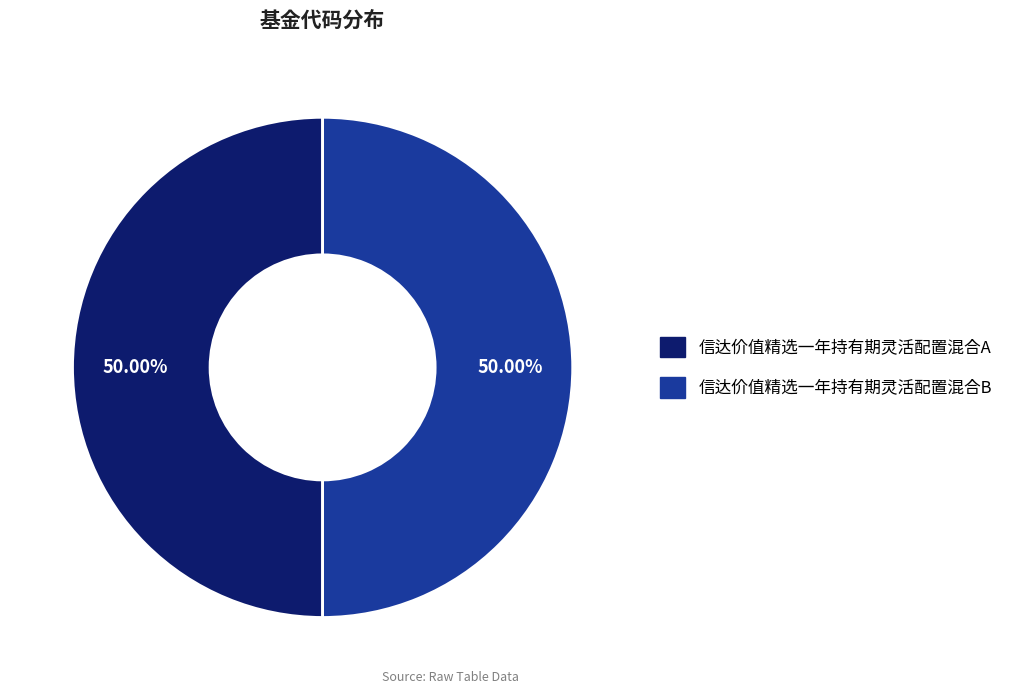

Is it true that 信达价值精选一年持有期灵活配置混合A is 64% of the pie?

False